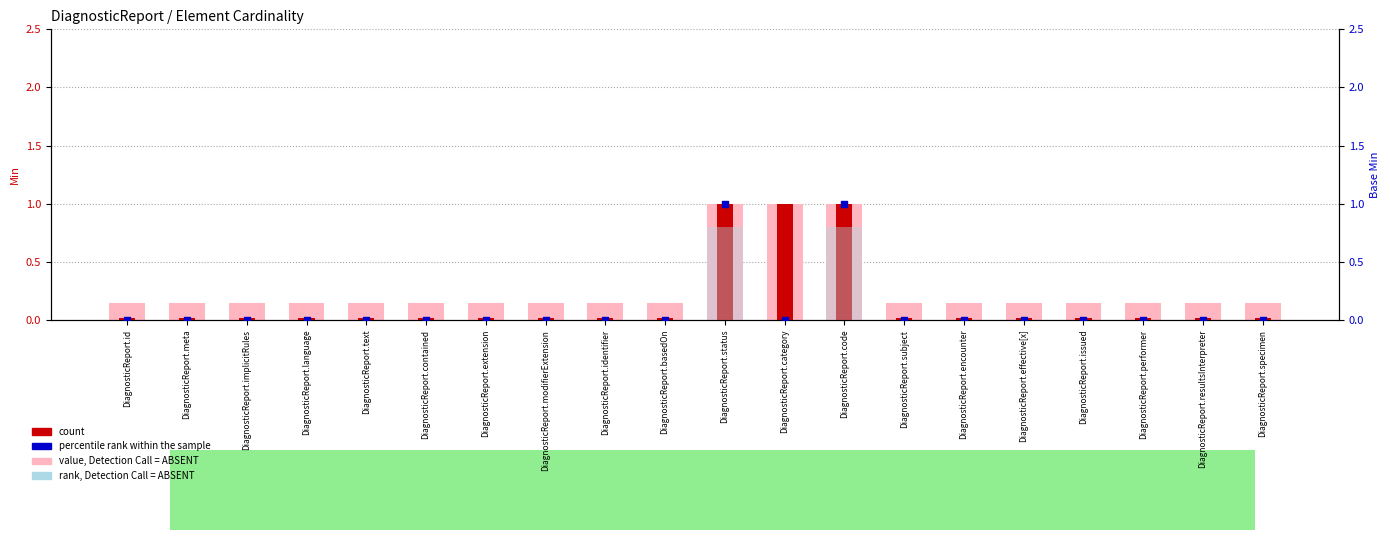

Which series has the largest total across all categories?

value, Detection Call = ABSENT